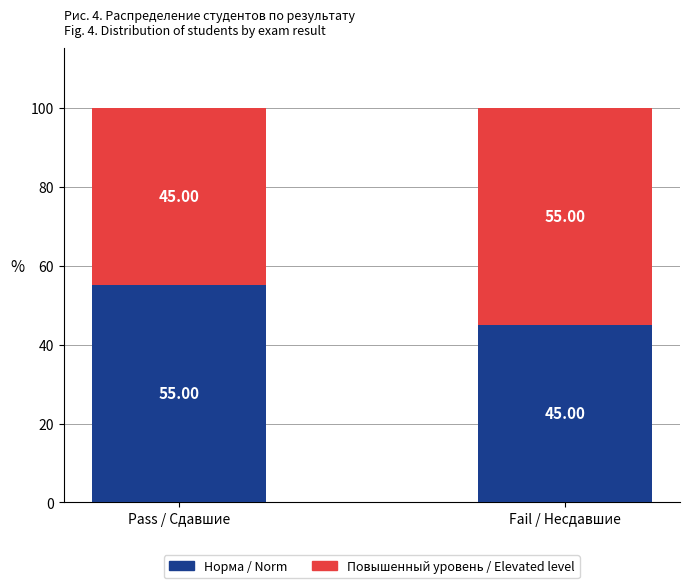

Count the Норма / Norm values in the range 45 to 55.

2